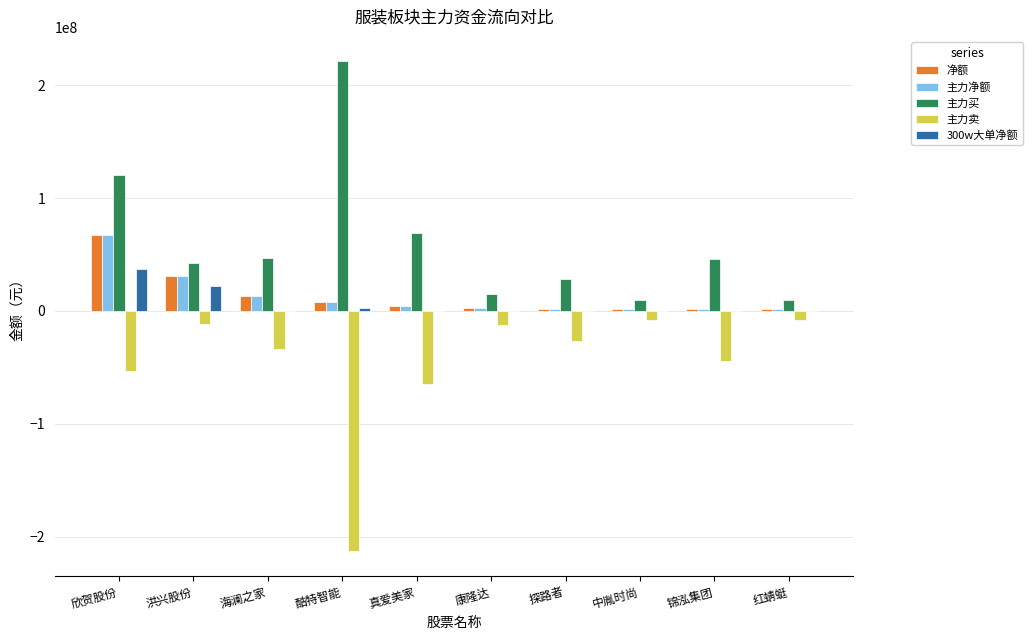

What is the sum of all 主力卖 values?

-476749231